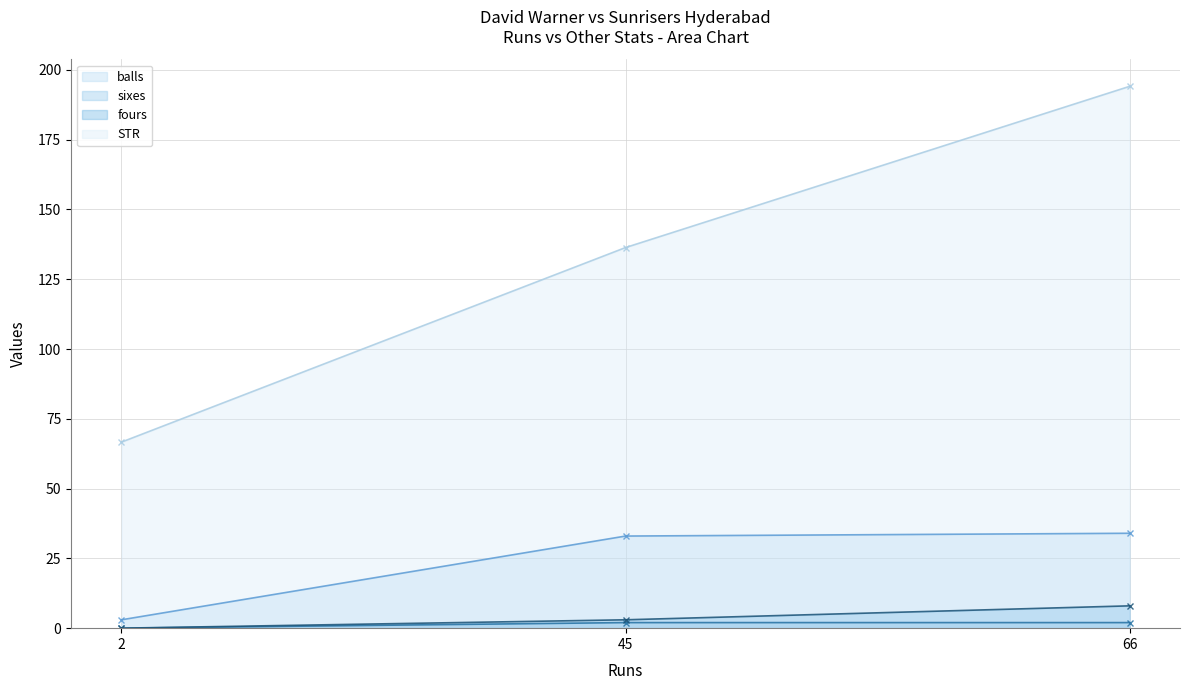

At which label does STR (line) first exceed 136?

45